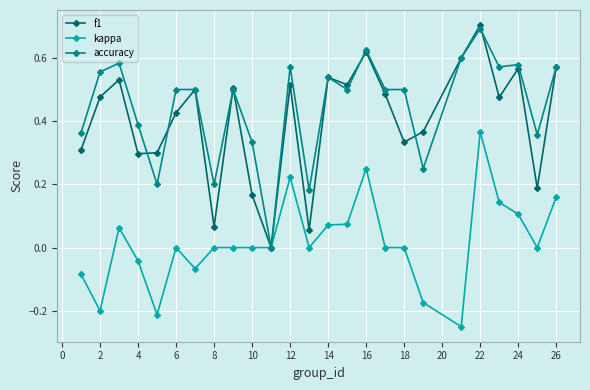

How many lines are shown in the chart?

3